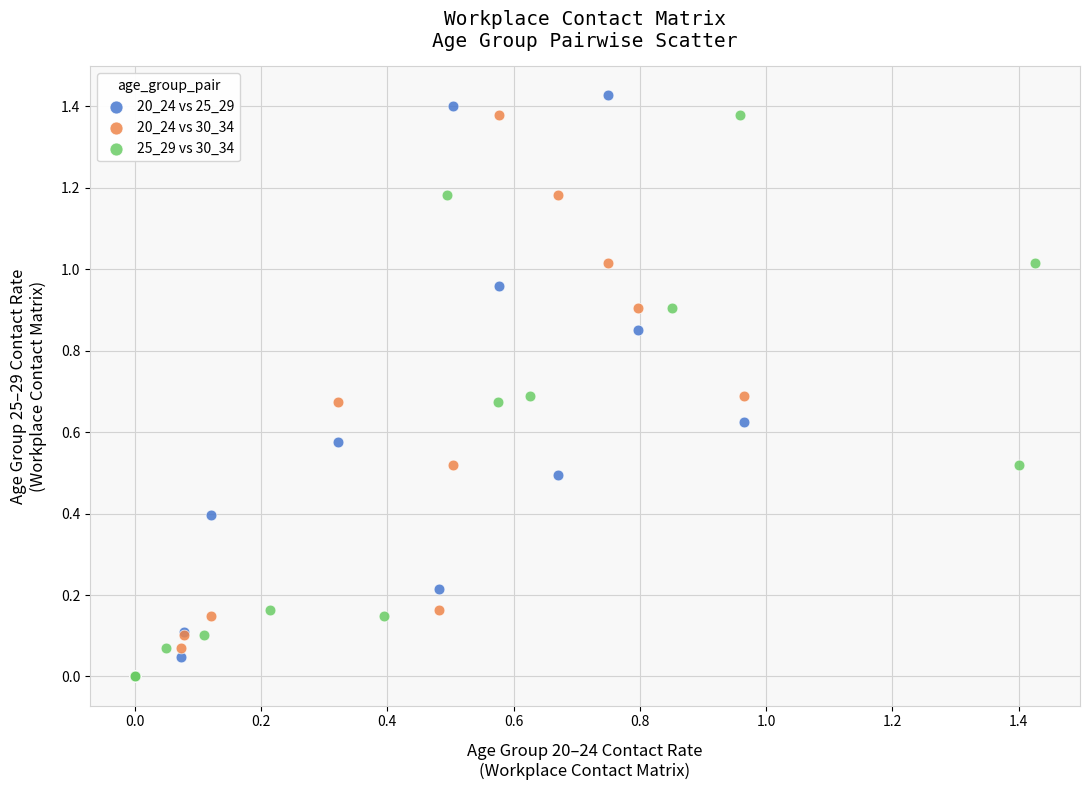

What are all the series names shown in the legend?

20_24 vs 25_29, 20_24 vs 30_34, 25_29 vs 30_34